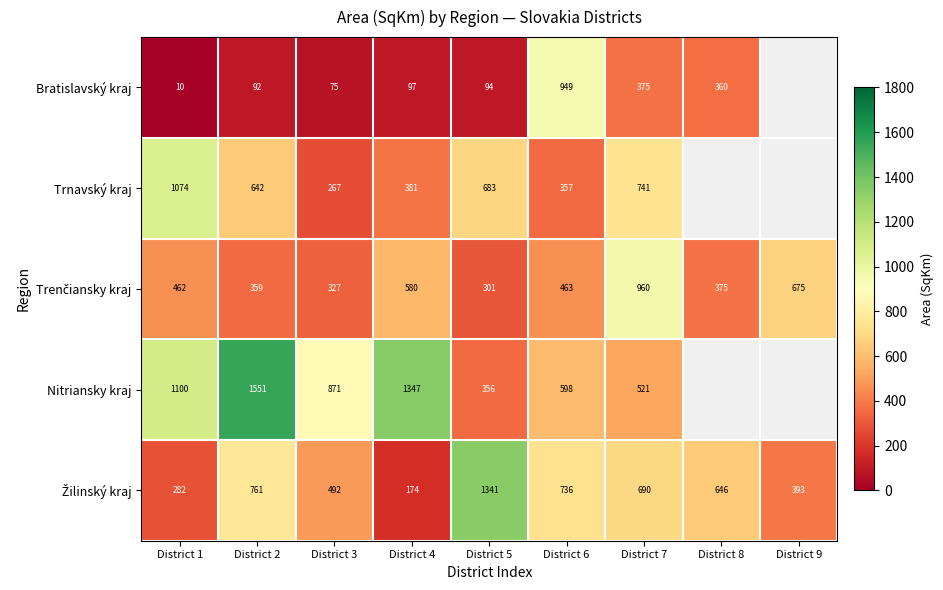

Between District 2 and District 6, which series saw the biggest shift?

Nitriansky kraj